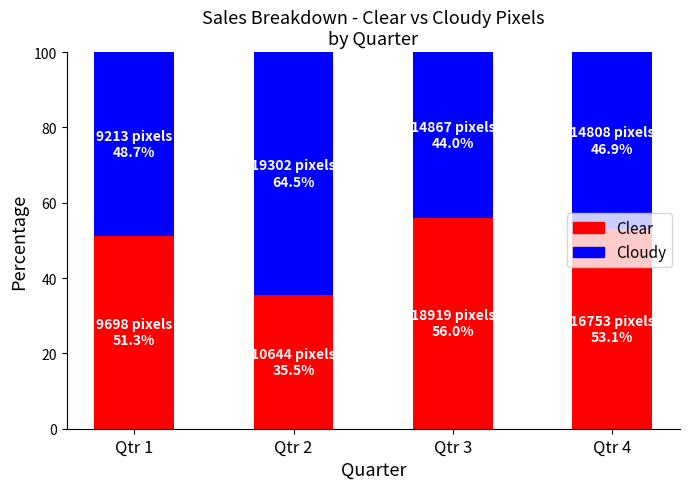

What is the difference between the maximum and minimum values in the Clear series?

20.5